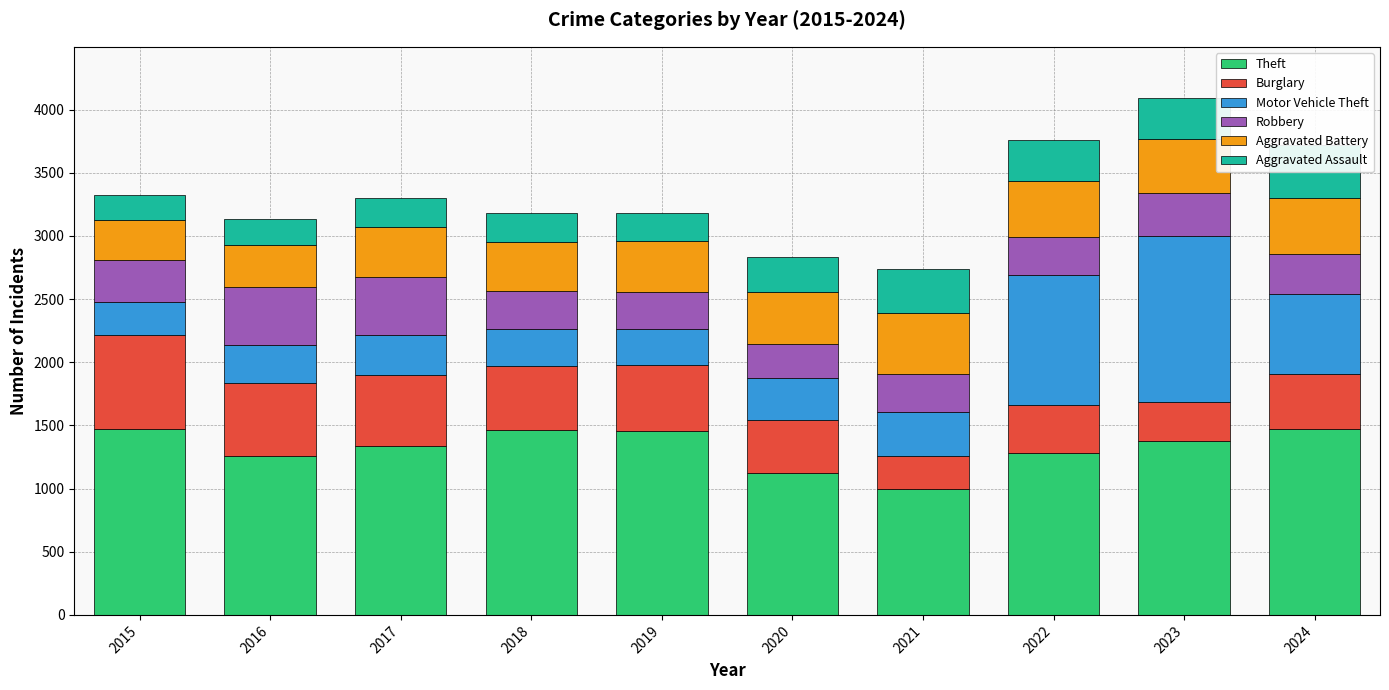

List the series in order of their peak value, highest first.

Theft, Motor Vehicle Theft, Burglary, Aggravated Battery, Robbery, Aggravated Assault